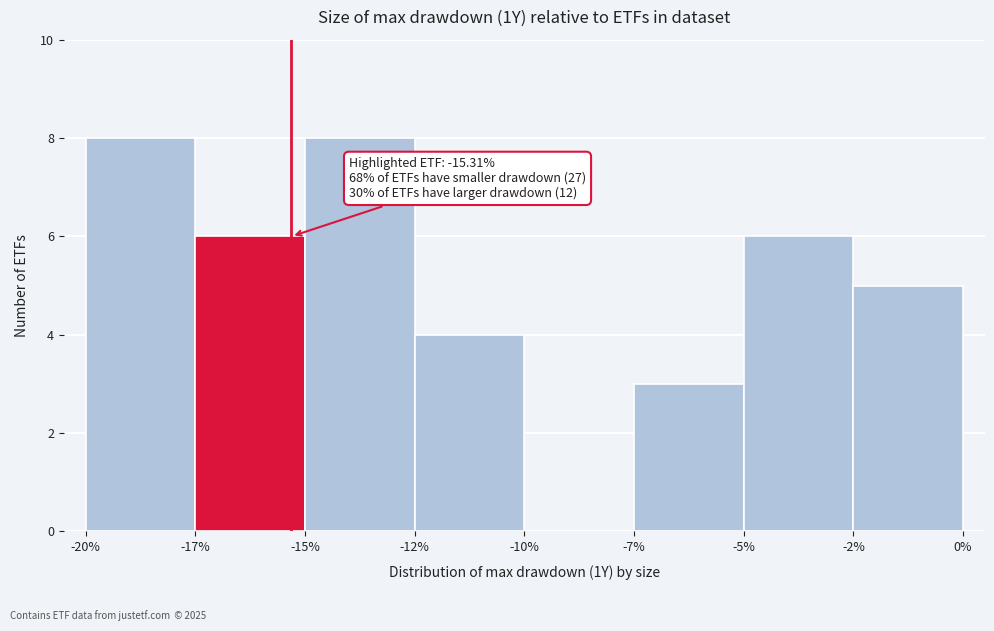

Reading left to right, transcribe all the data shown in this chart.

-20%=8	-17%=6	-15%=8	-12%=4	-10%=0	-7%=3	-5%=6	-2%=5